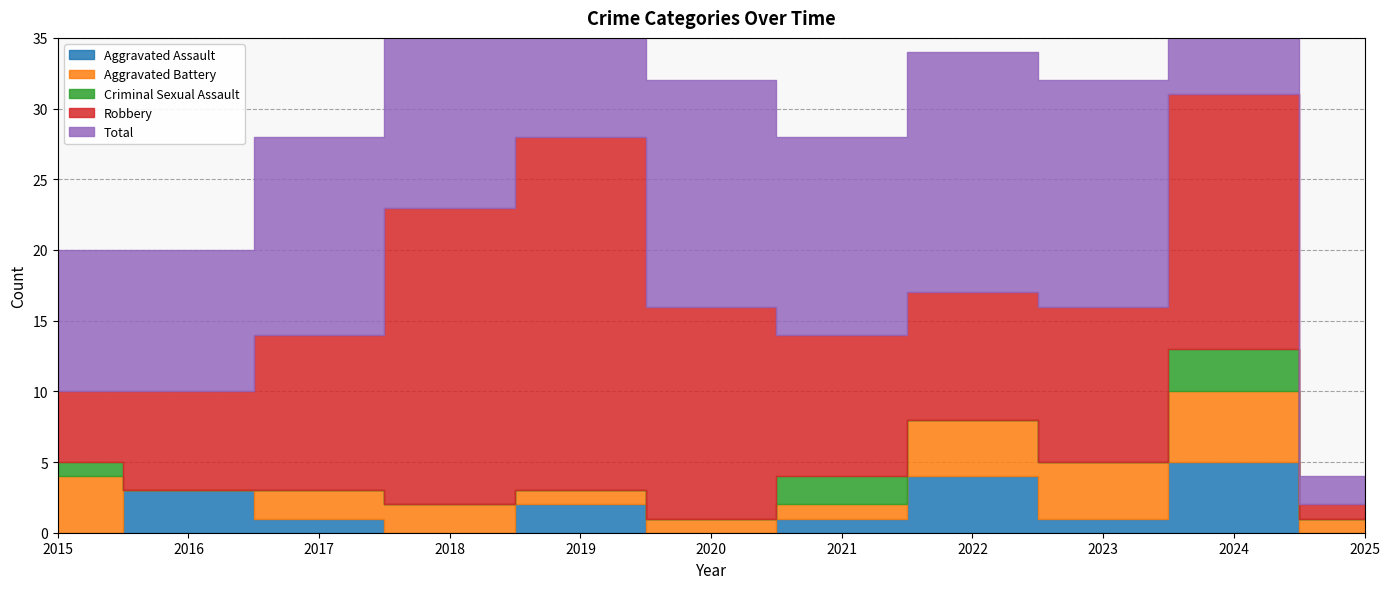

What is the spread (max minus min) of values at 2020?

16